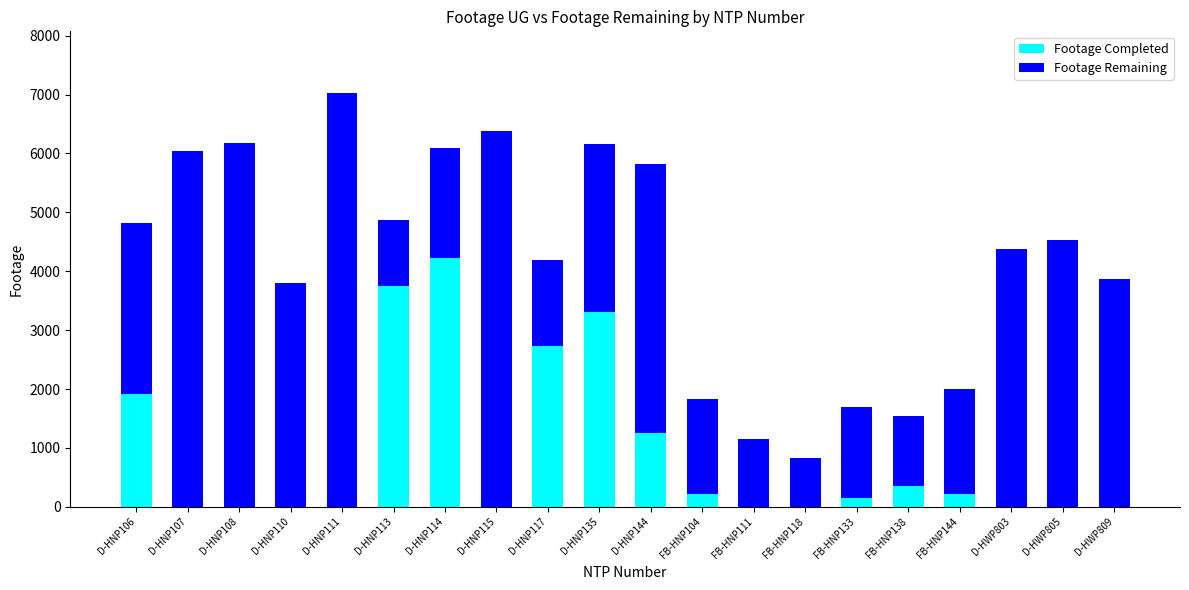

At which category is the sum across all series the highest?

D-HNP111